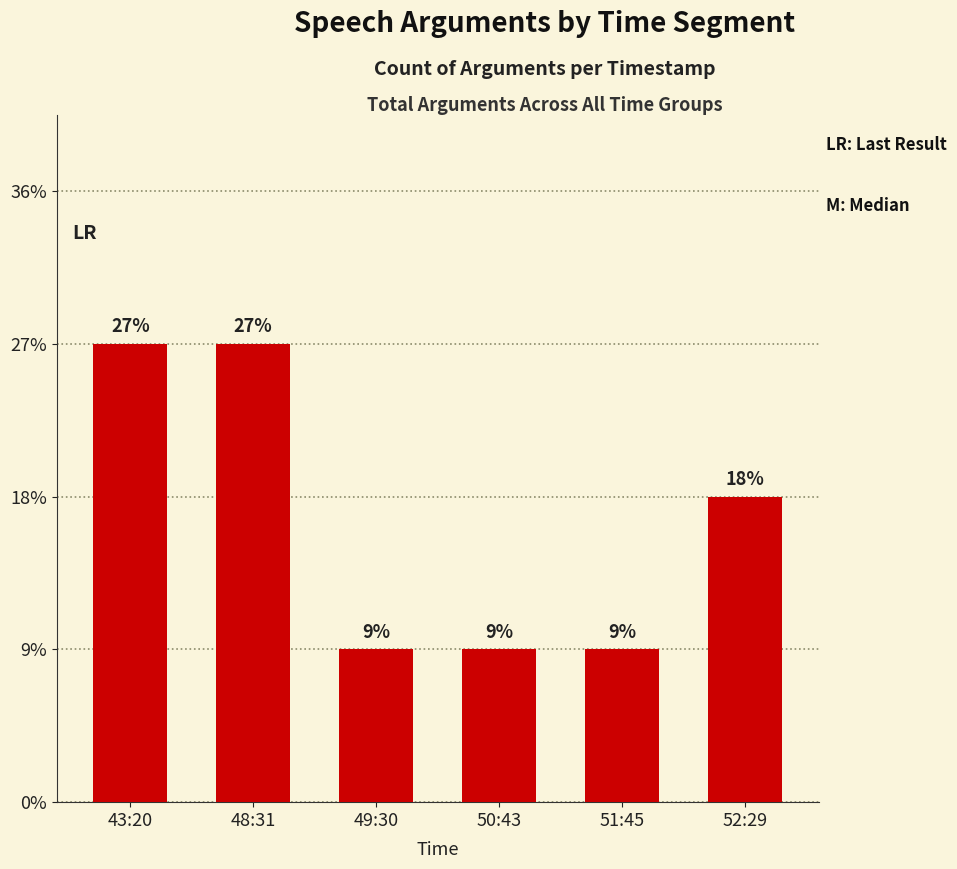

Are the bars horizontal?

No